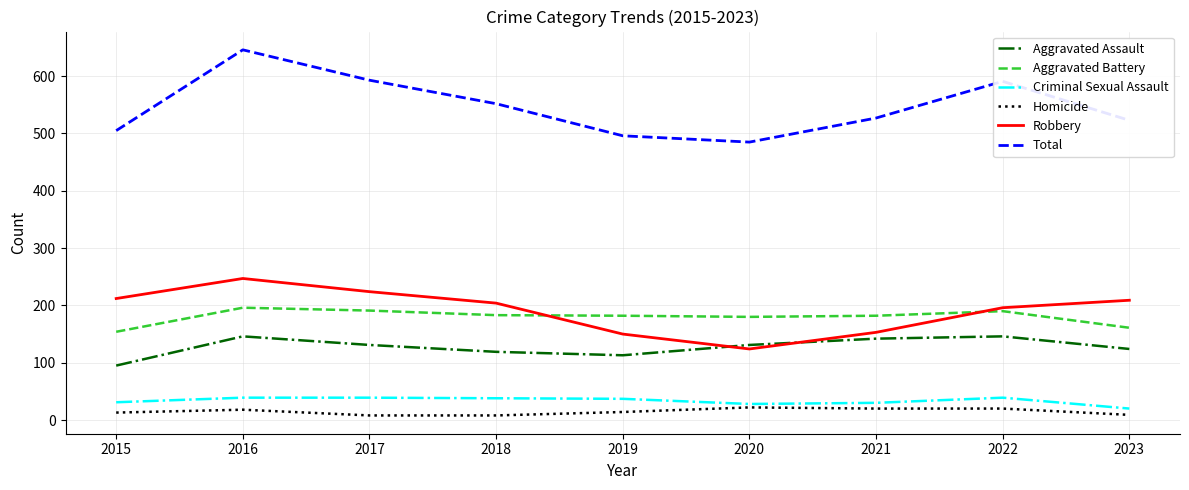

What is the sum of all Aggravated Battery values?

1619